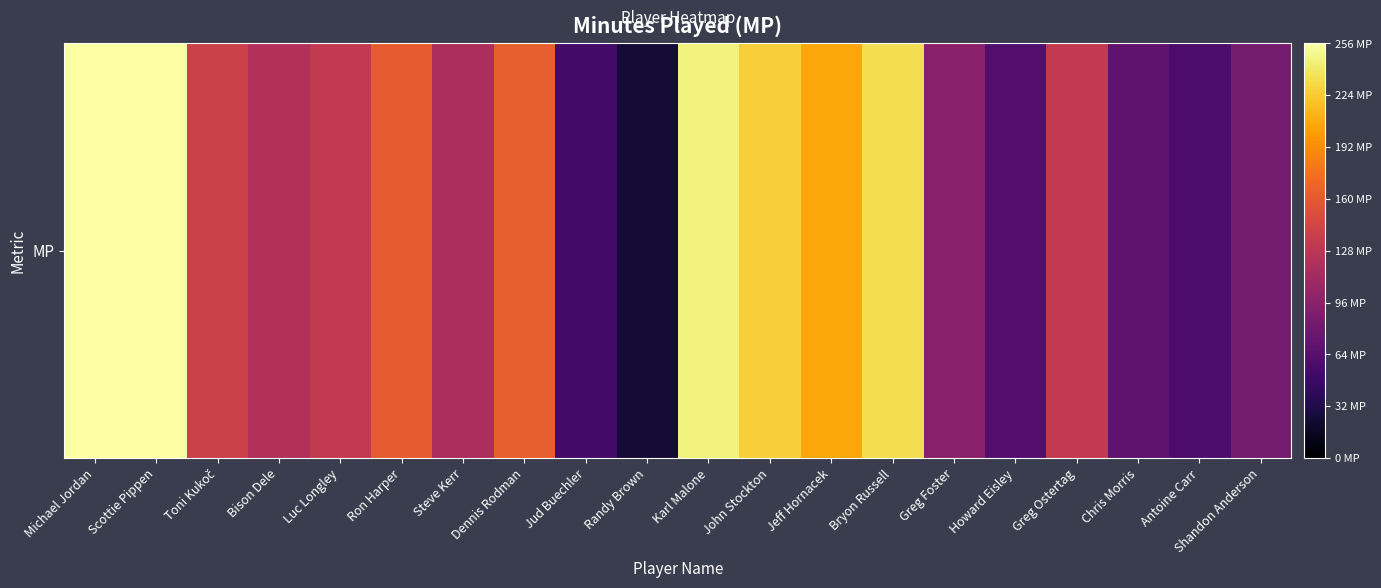

The value at Jeff Hornacek is 41. True or false?

False